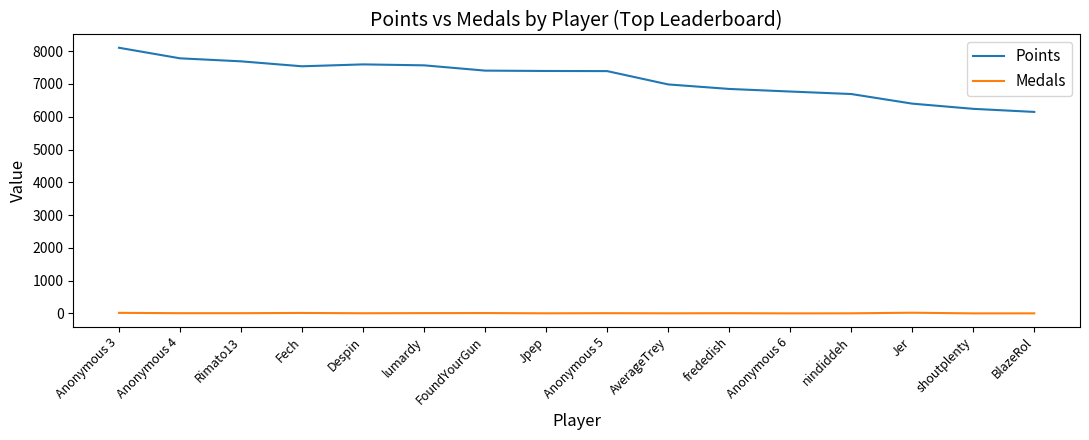

List the series in order of their overall mean, highest first.

Points, Medals